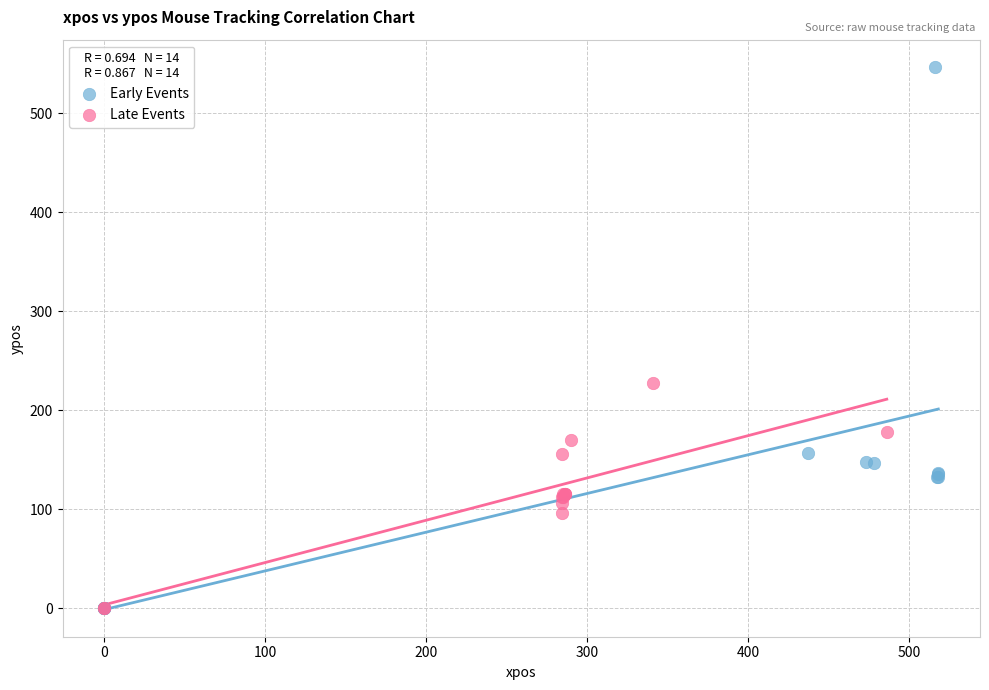

What are all the series names shown in the legend?

Early Events, Late Events